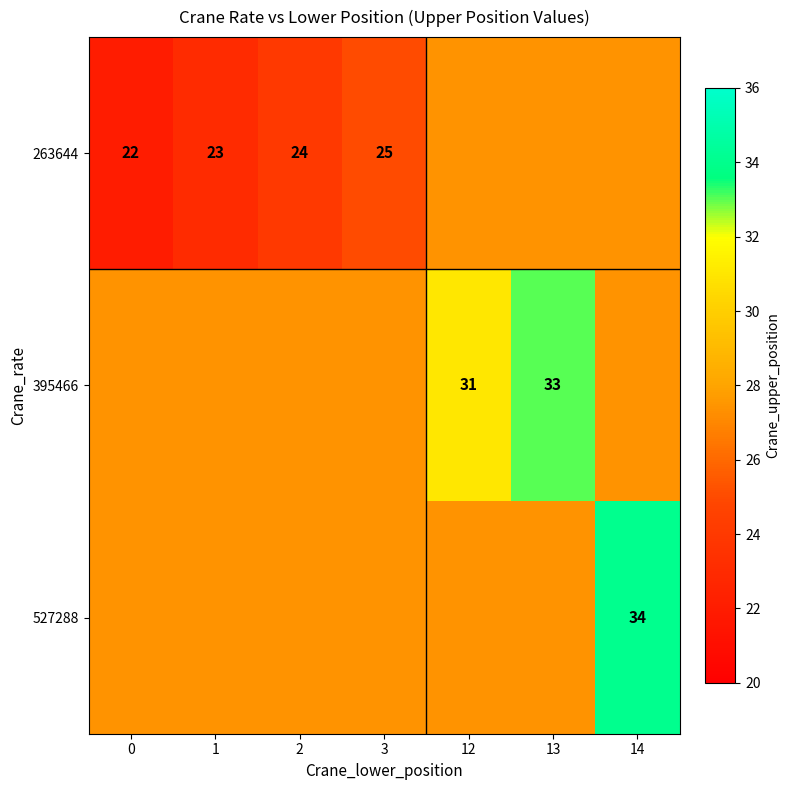

True or false: 395466 has a value of 18.9 at 1.

False